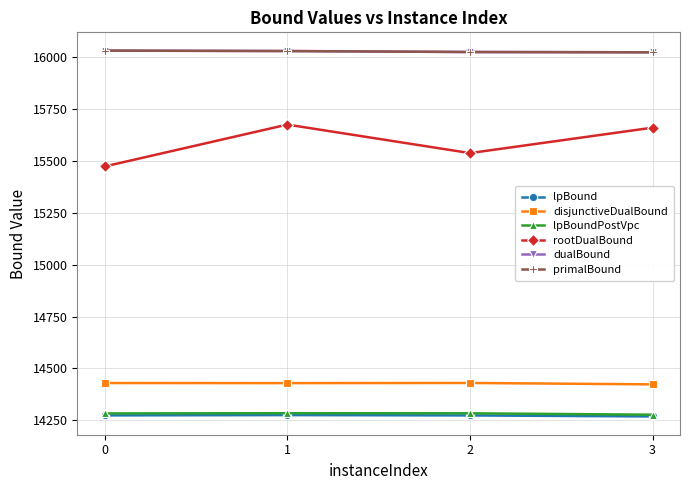

What is the value of the rootDualBound point at the 1st from the left?

15472.2